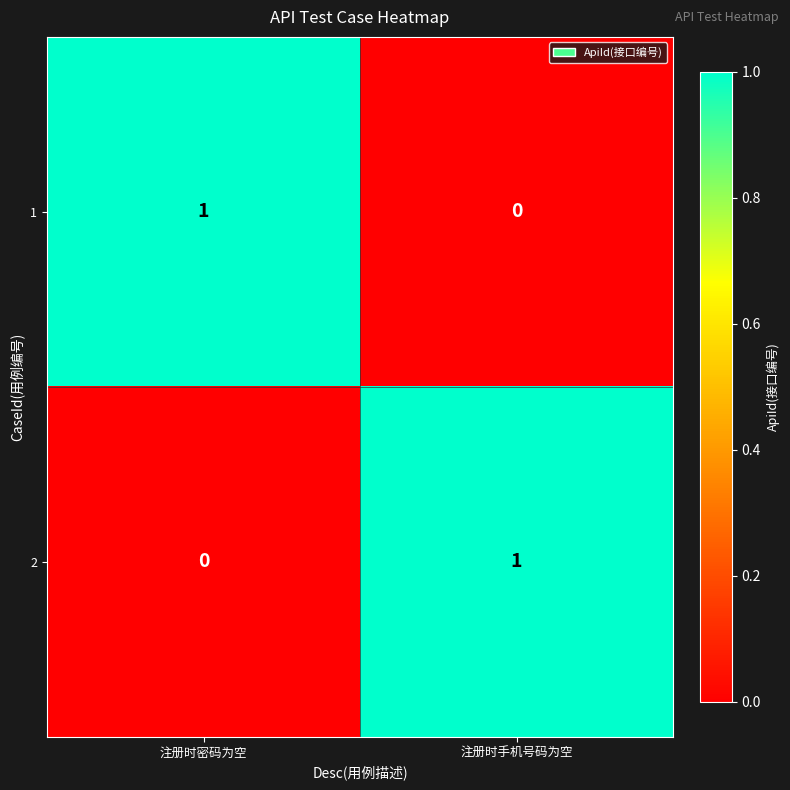

Count the number of data series in this chart.

2